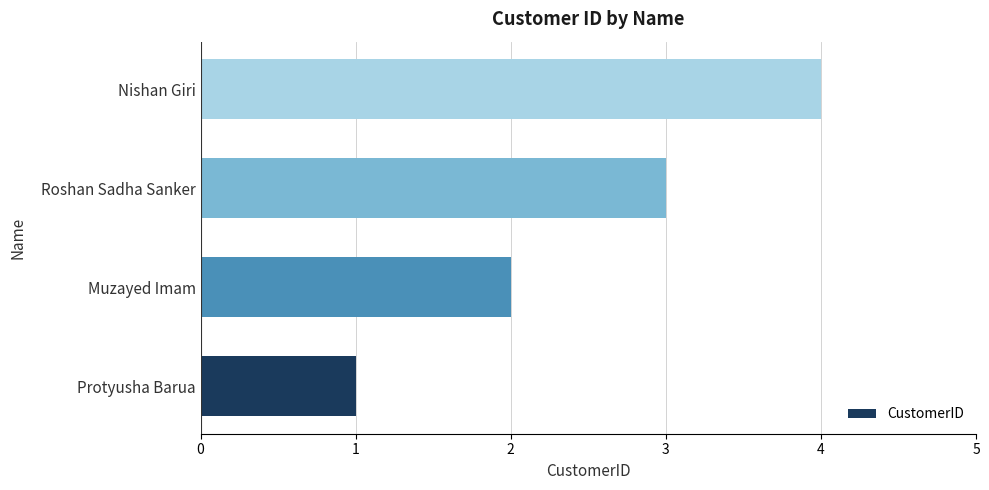

Rank the categories by value from highest to lowest.

Nishan Giri, Roshan Sadha Sanker, Muzayed Imam, Protyusha Barua